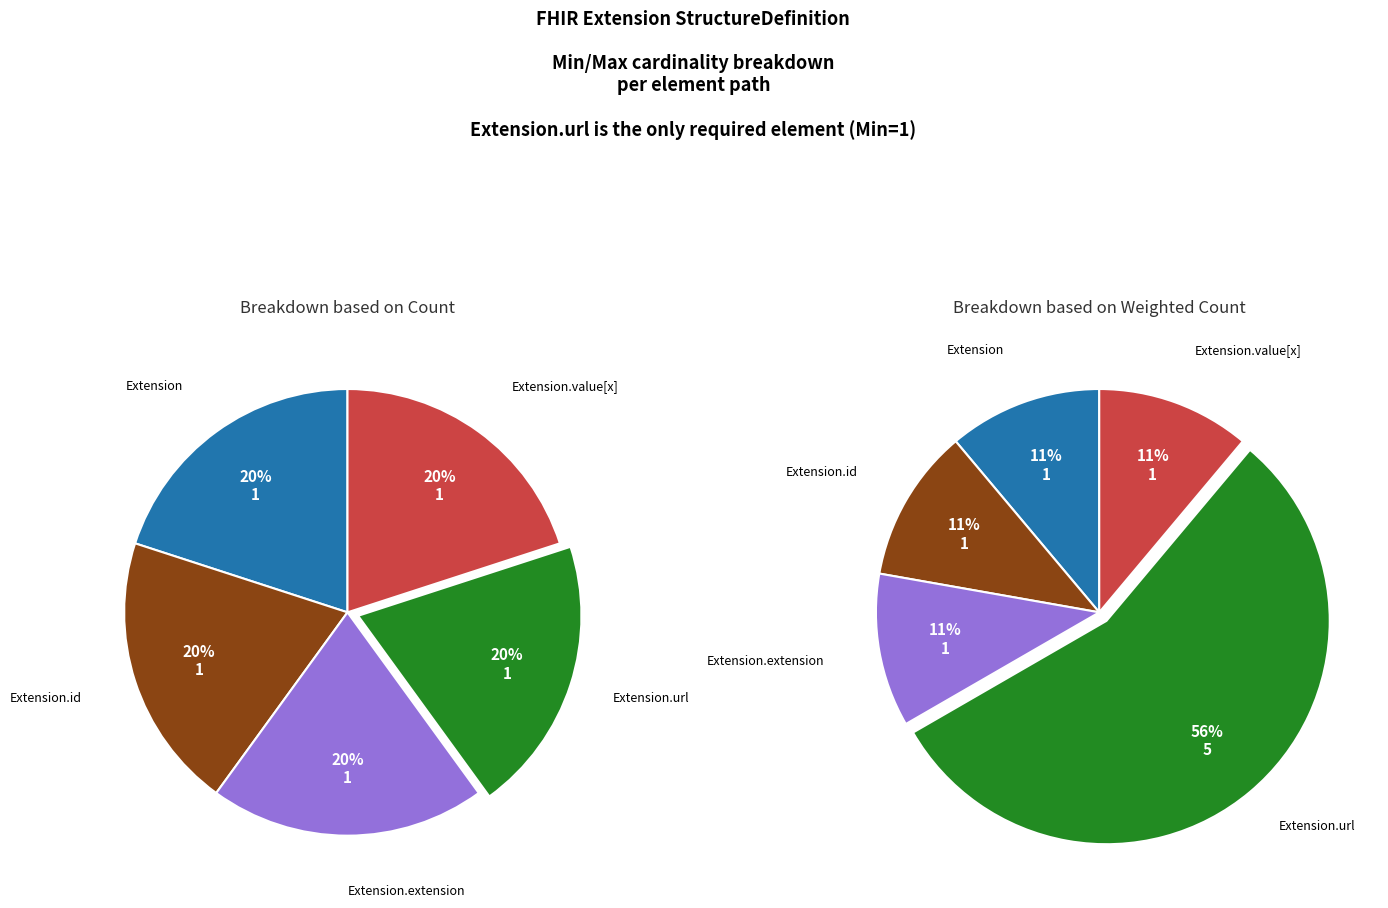

Which slice represents more than half of the pie?

Extension.url